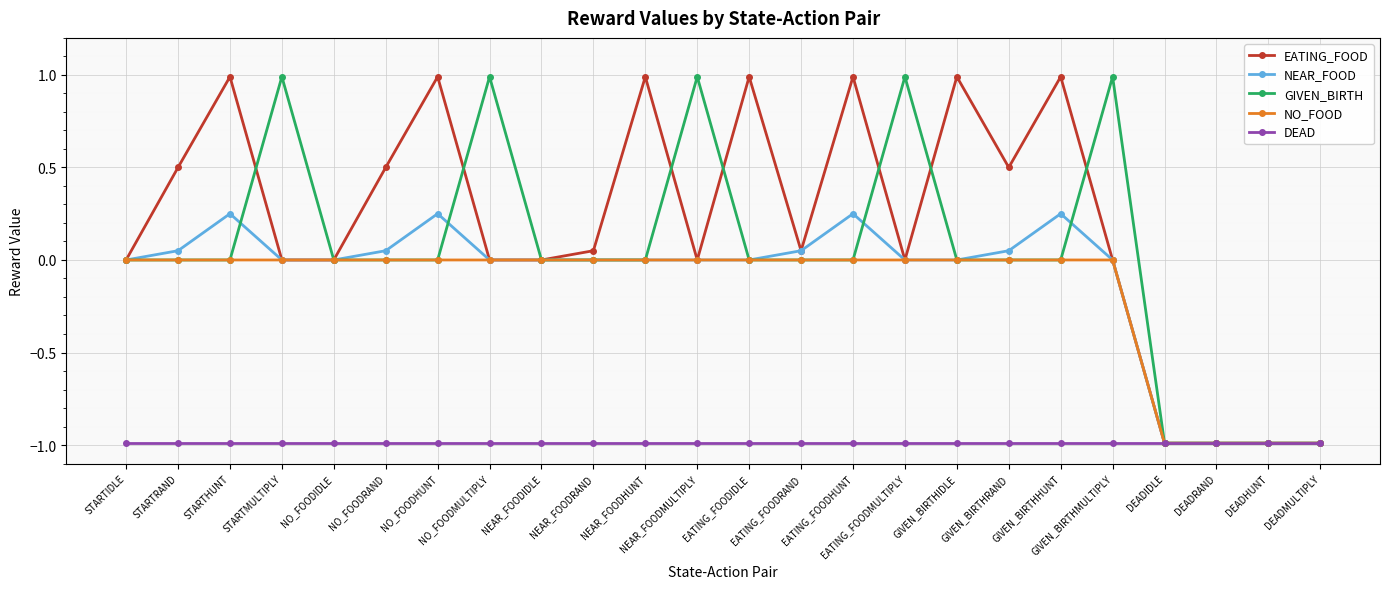

Which series has the largest total across all categories?

EATING_FOOD